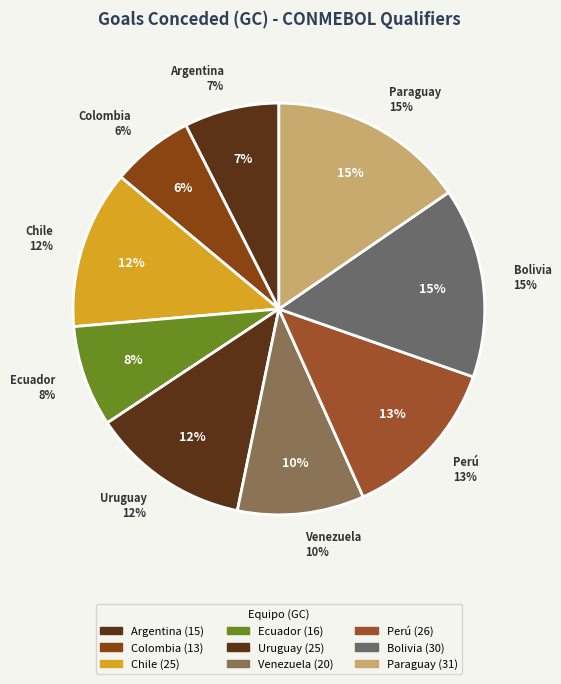

To the nearest percent, what is the difference between the largest and smallest slice percentages?

9%